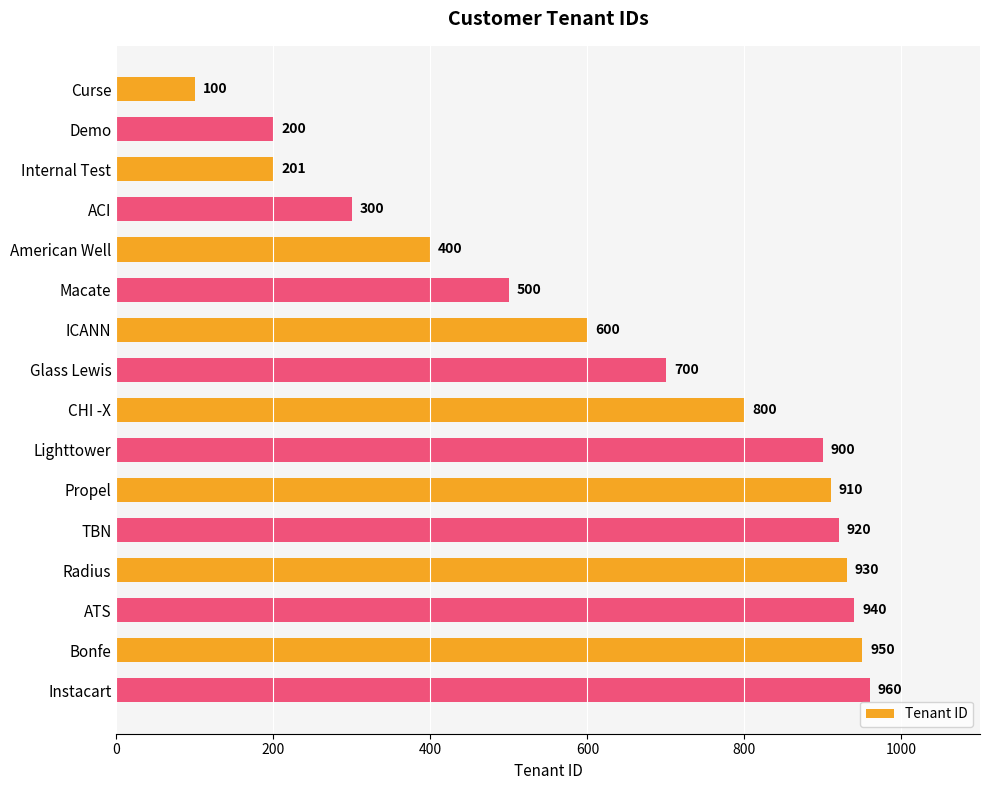

Where is the data nearest to the value 530?

Macate